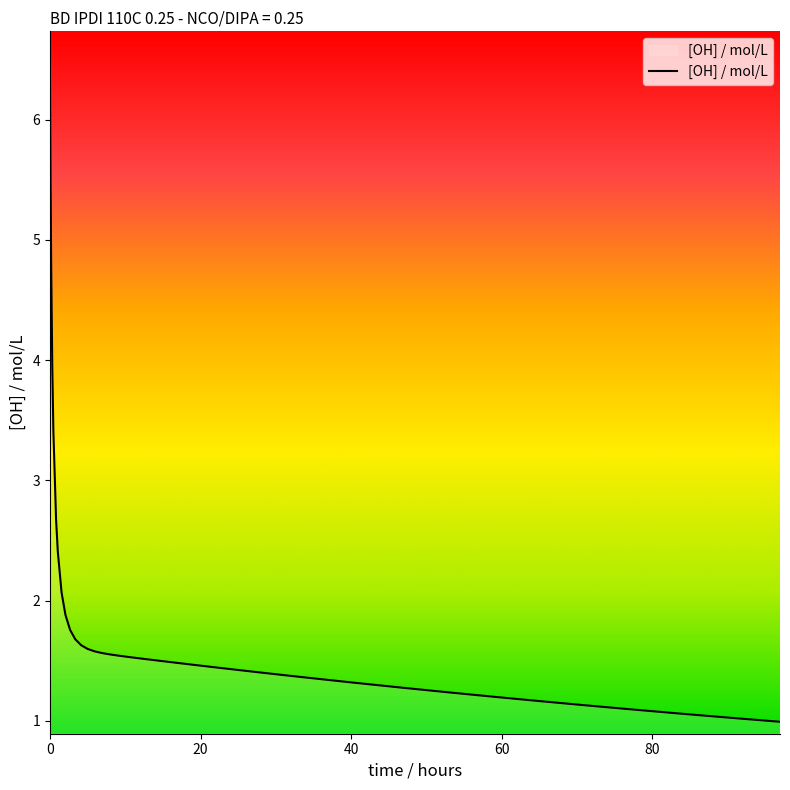

What is the greatest value displayed?

6.4